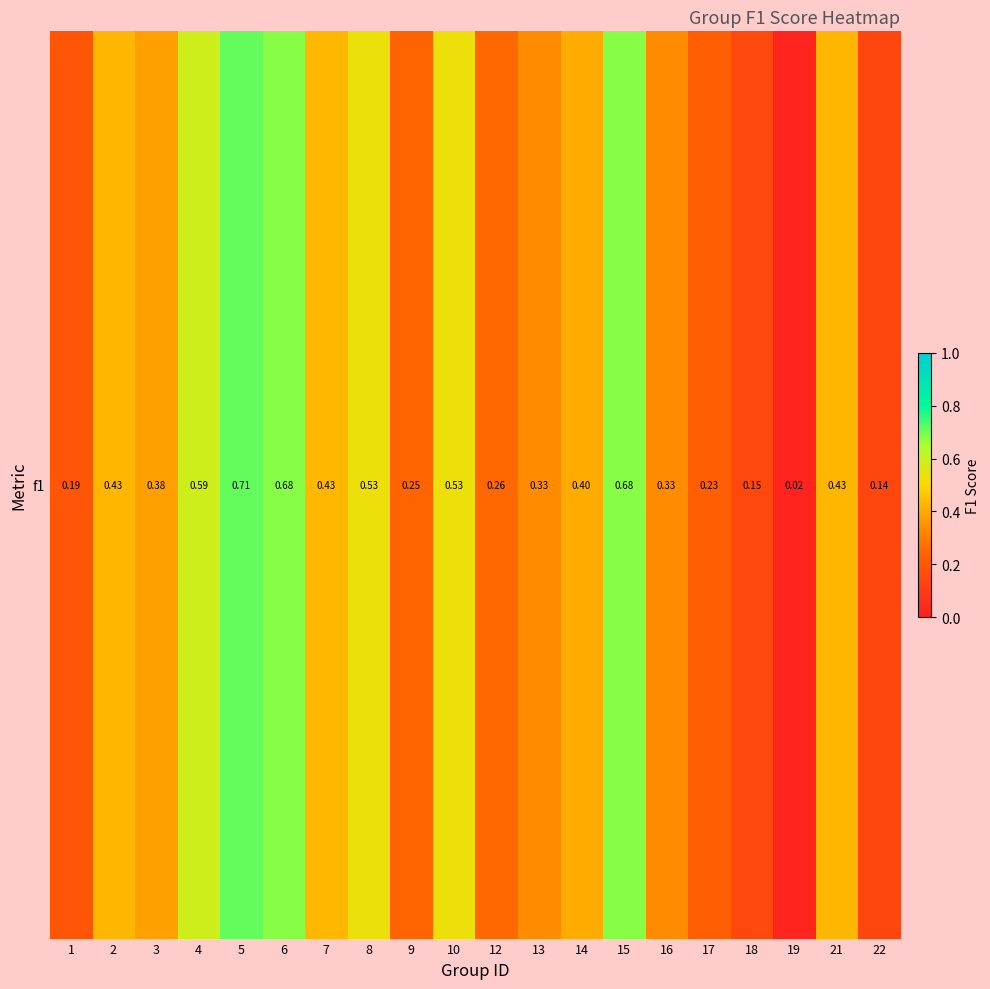

What is the difference between the maximum and second lowest values?

0.6